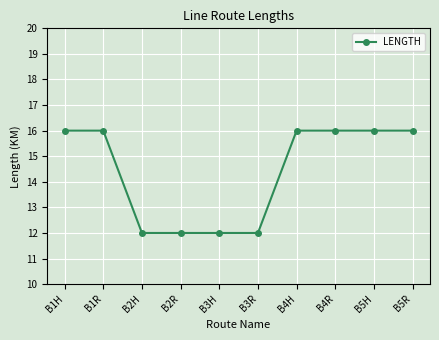

What is the approximate value at B3R?

12